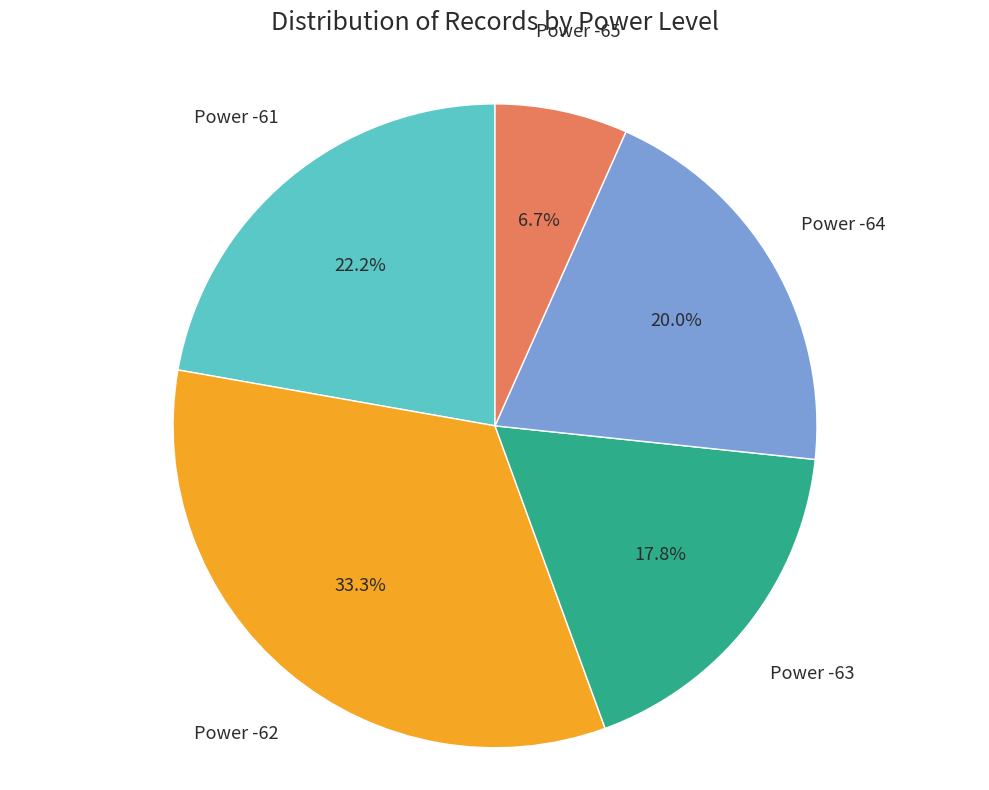

Is there a majority slice in this chart?

No